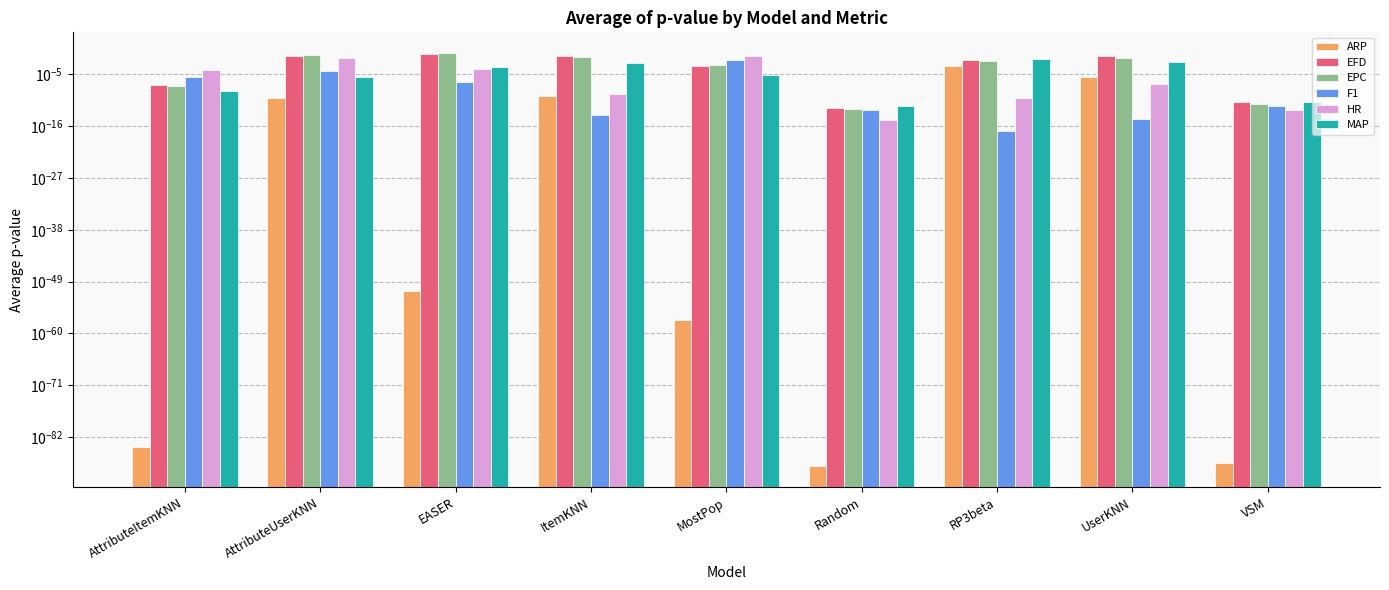

What is the greatest value displayed?

0.4